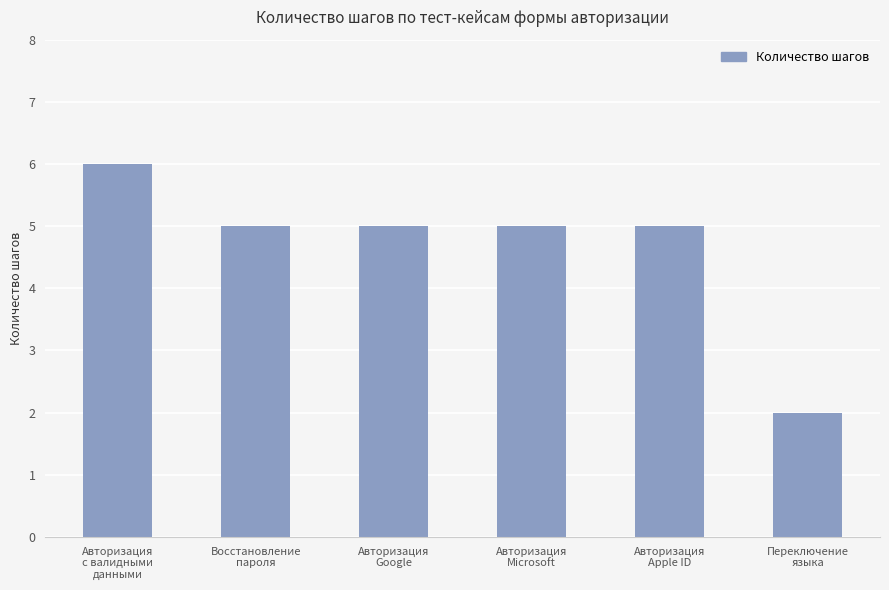

How many data points does each series have?

6